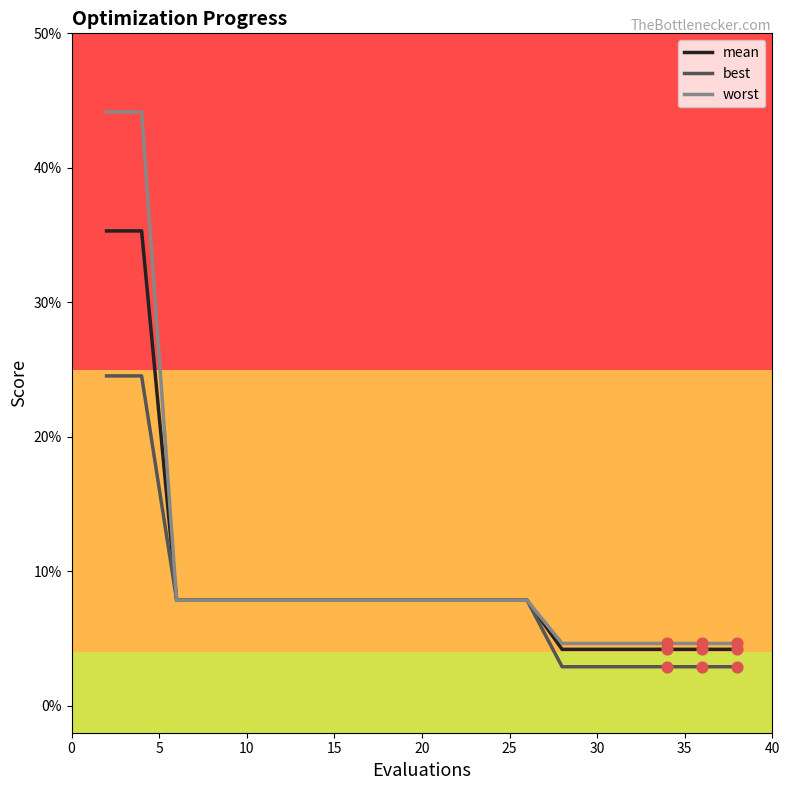

What are all the series names shown in the legend?

mean, best, worst